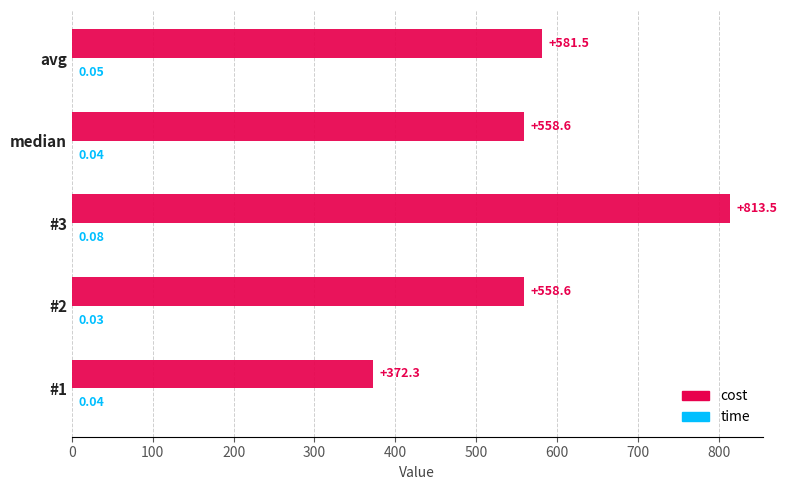

Between #1 and median, which series saw the biggest shift?

cost